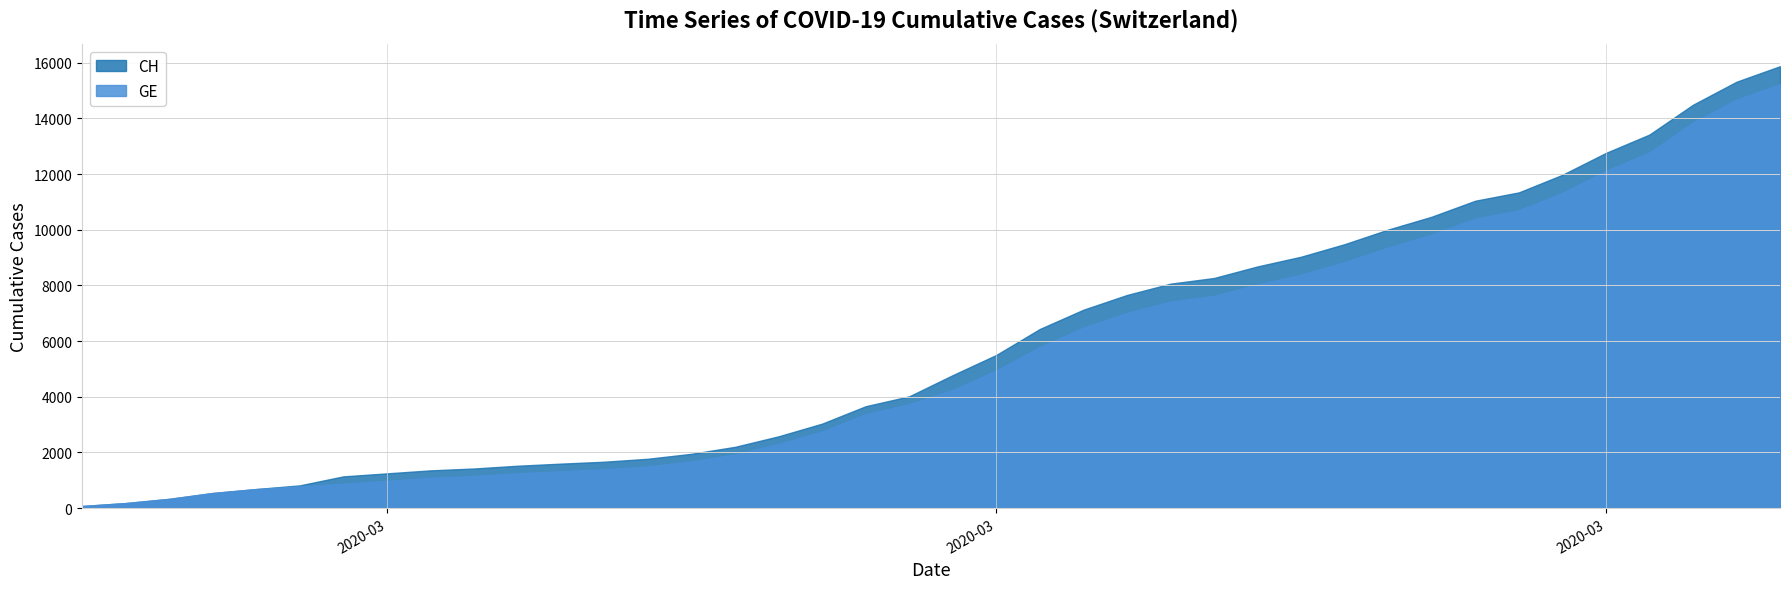

Rank the series at 2020-04-03 from lowest to highest value.

GE, CH